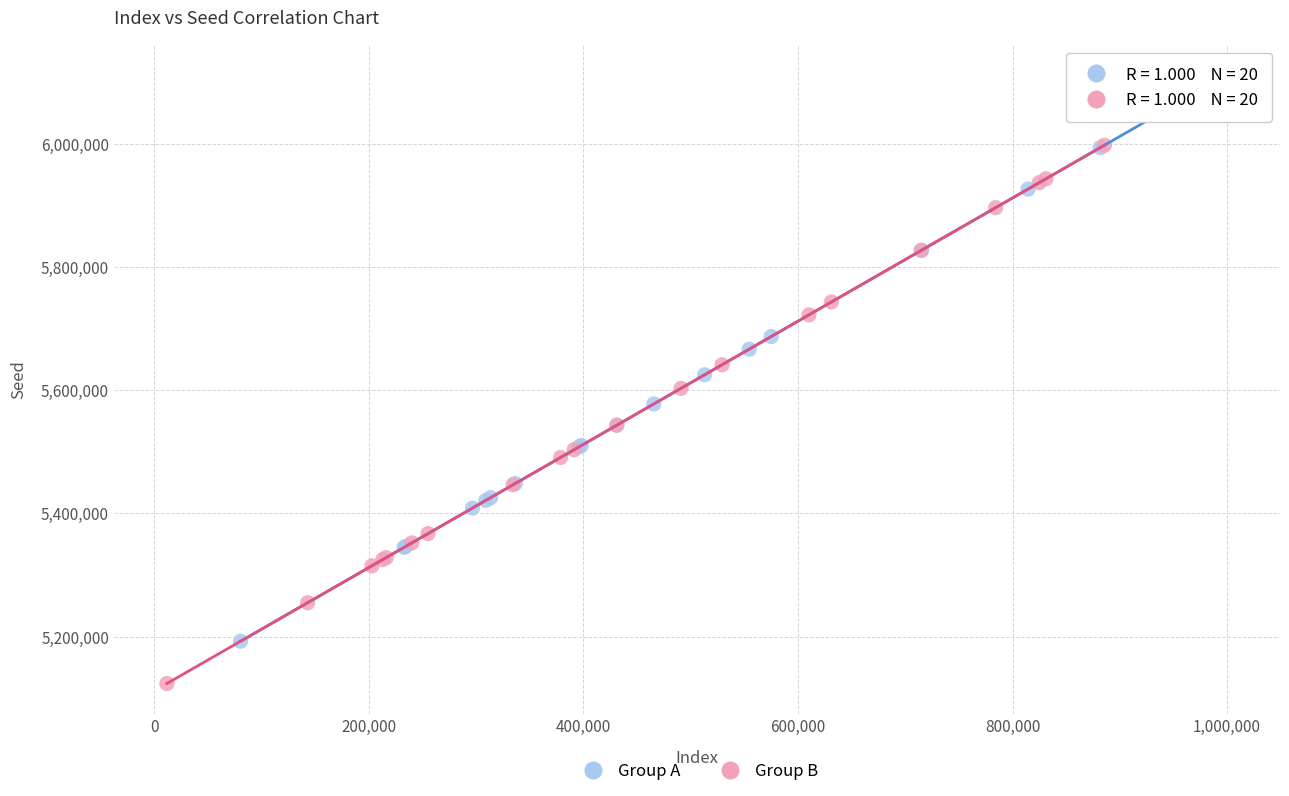

Which series contains the lowest Y value?

Group B